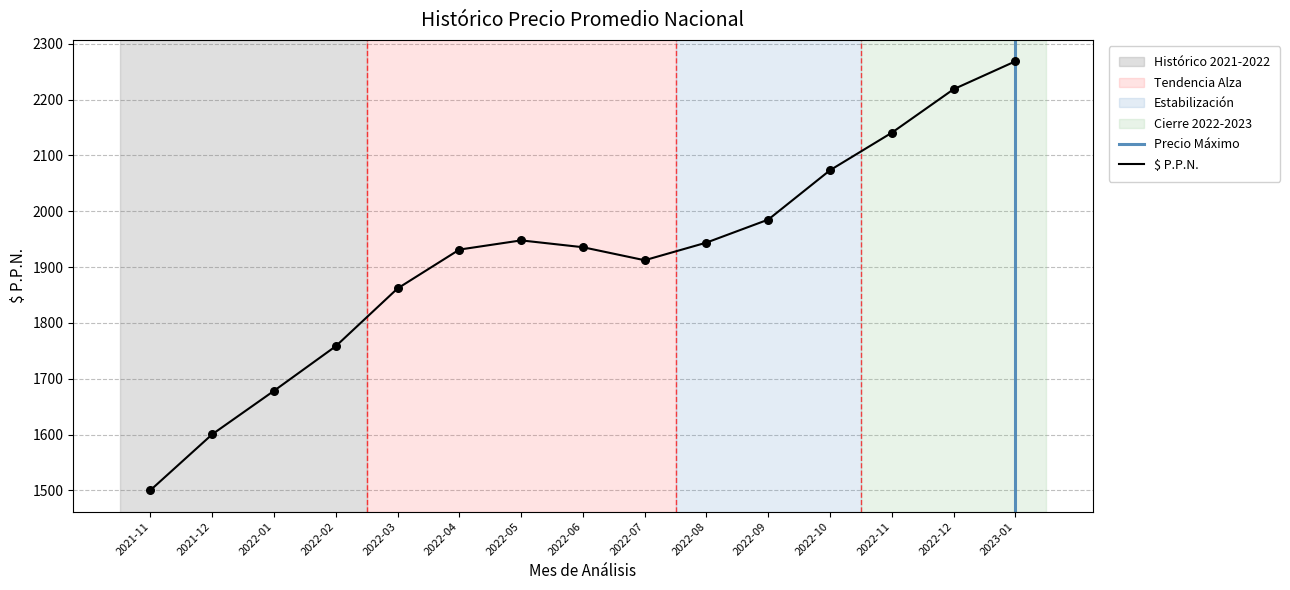

Which has a higher value, 2022-02 or 2022-05?

2022-05